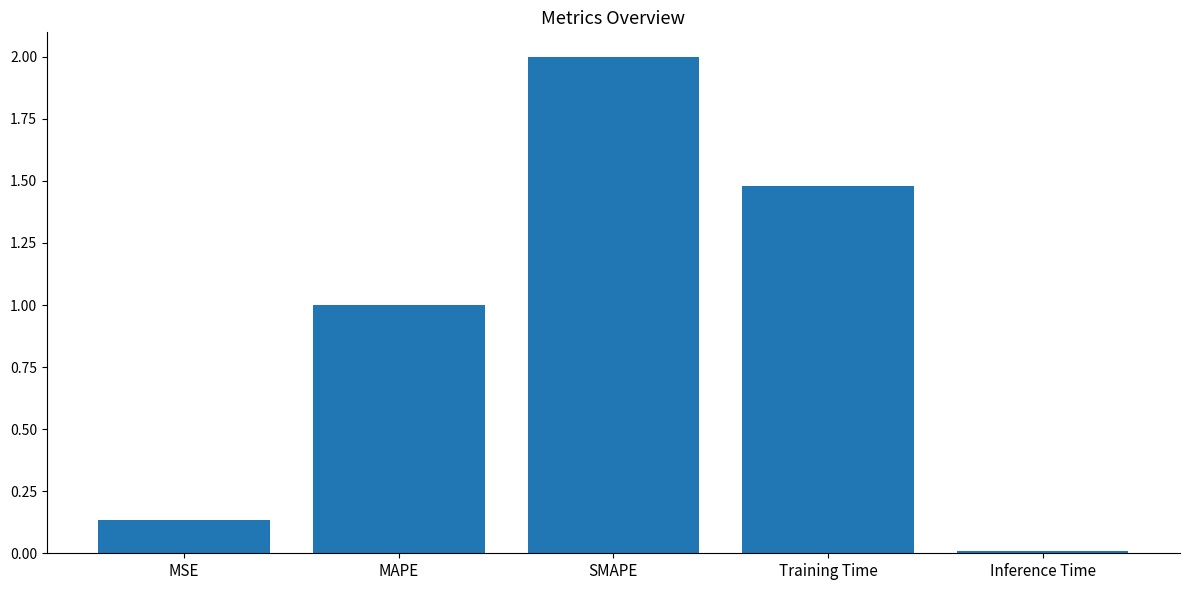

What is the value of the 2nd bar from the left?

1.0